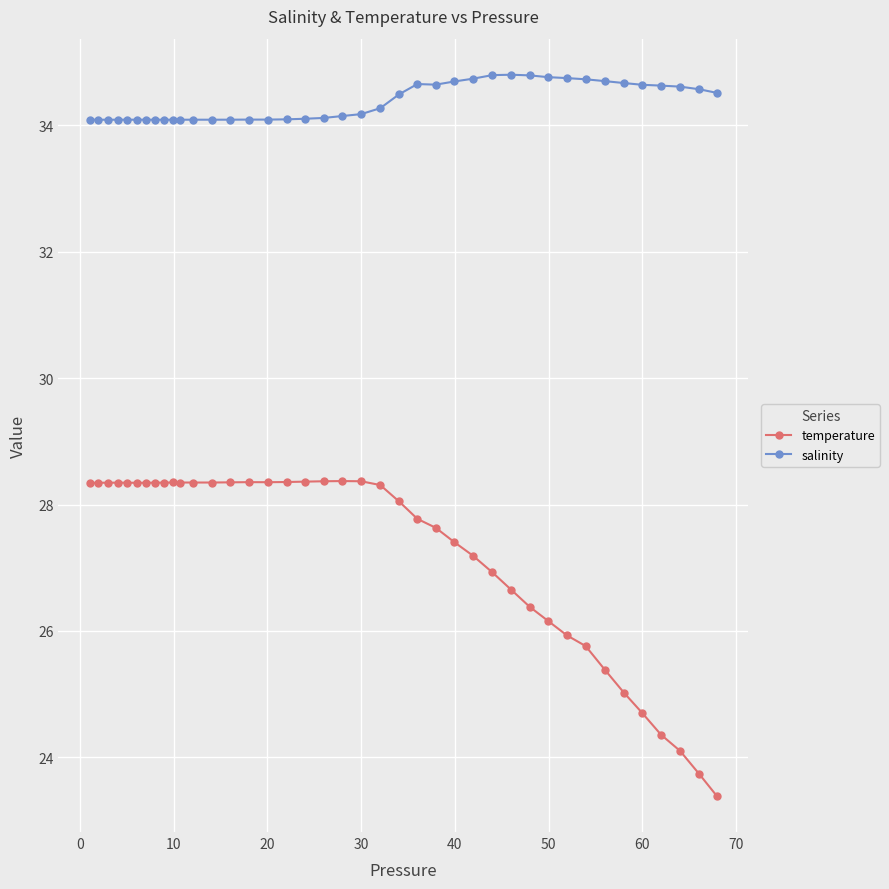

True or false: temperature has more than 2 points higher than both neighbors.

True